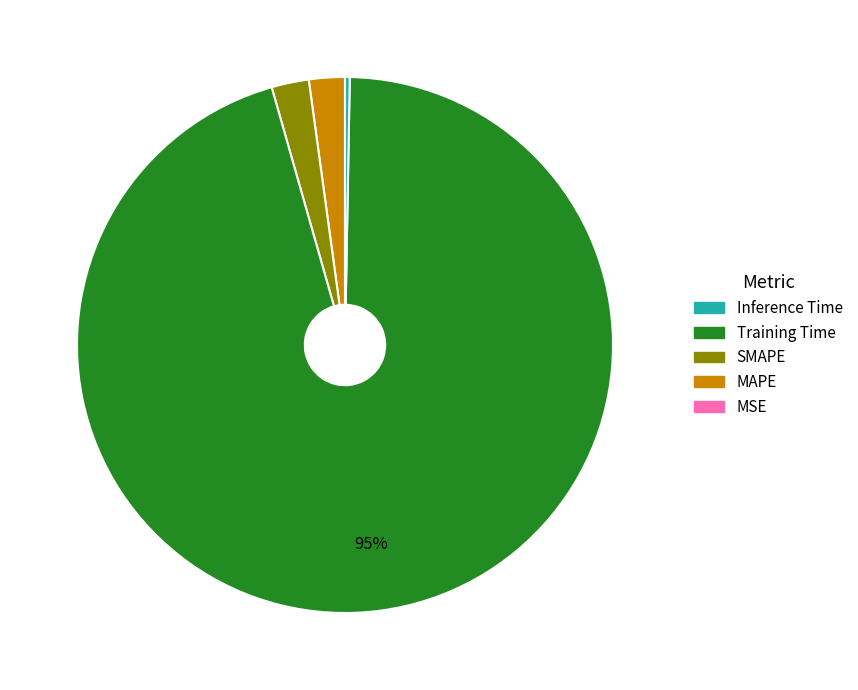

Is there any slice that represents more than half of the pie?

Yes